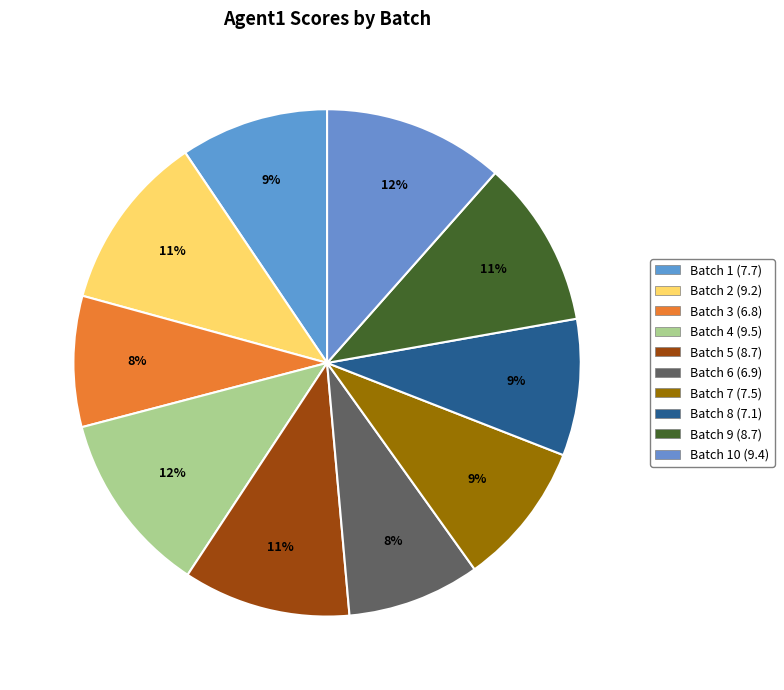

Rank the categories by value from lowest to highest.

3, 6, 8, 7, 1, 5, 9, 2, 10, 4